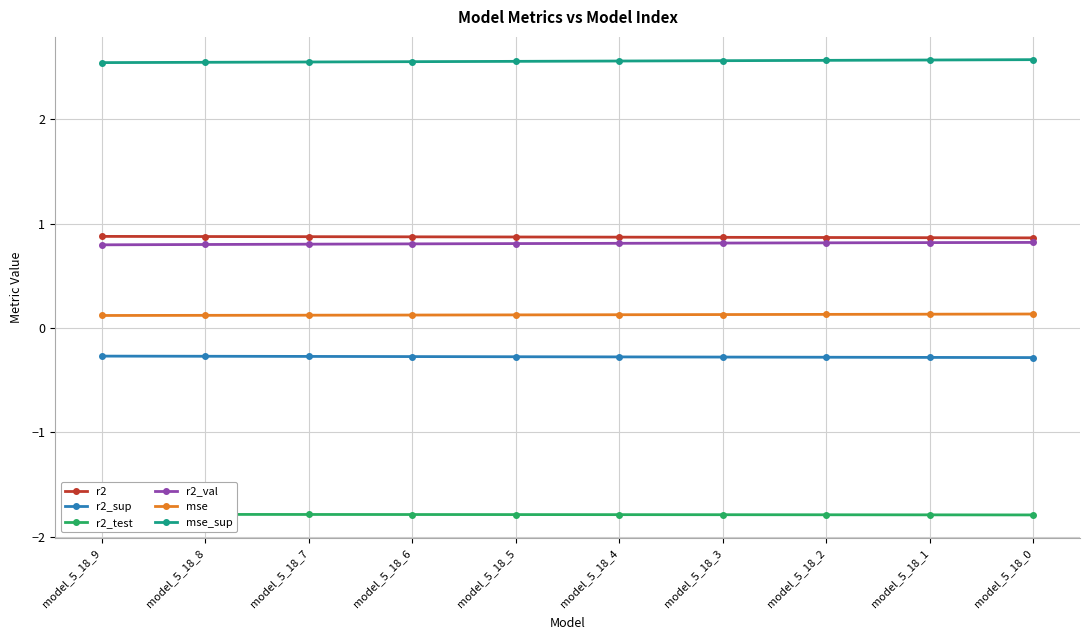

True or false: r2_test has a value of -1.8 at model_5_18_9.

True